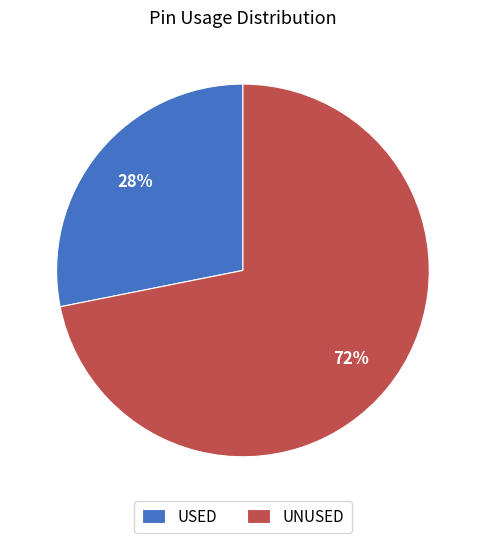

Is the sum of USED and UNUSED greater than half?

Yes